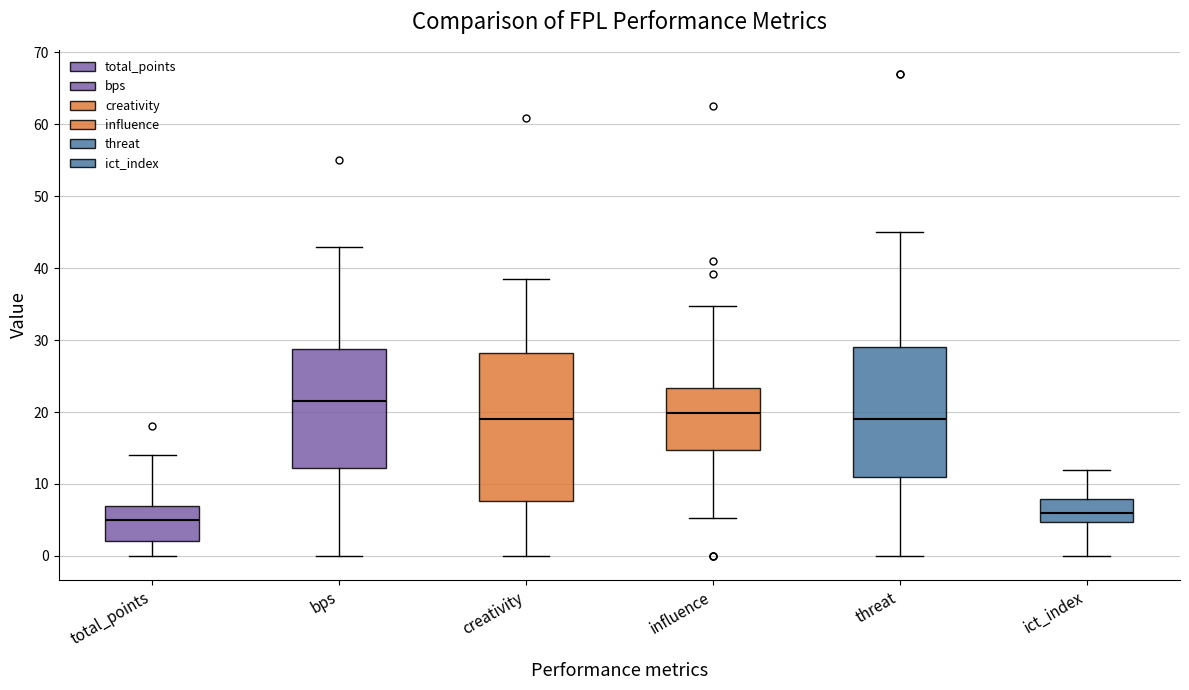

Which box's median line is the highest?

bps